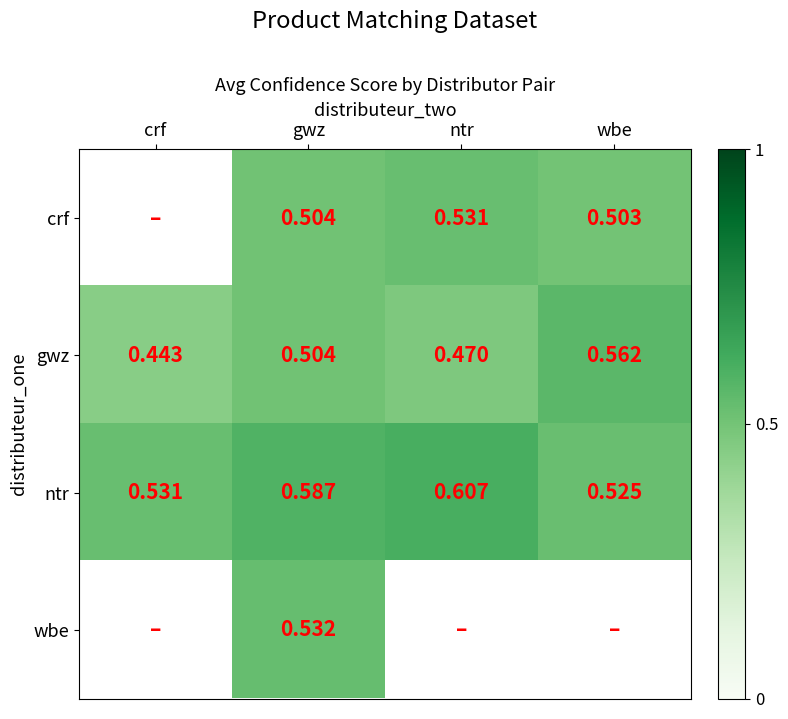

Rank the categories by gwz value from highest to lowest.

wbe, gwz, ntr, crf